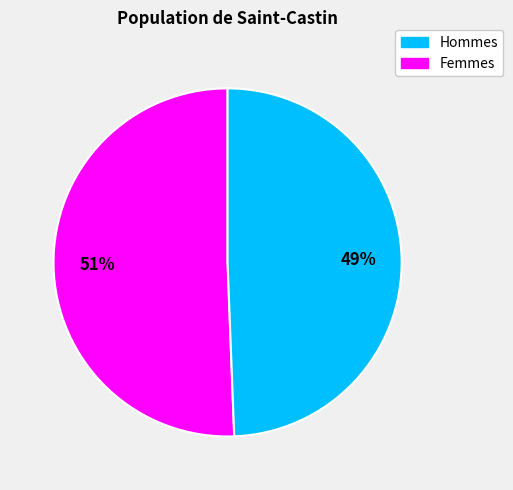

To the nearest percent, what is the average slice percentage?

50%